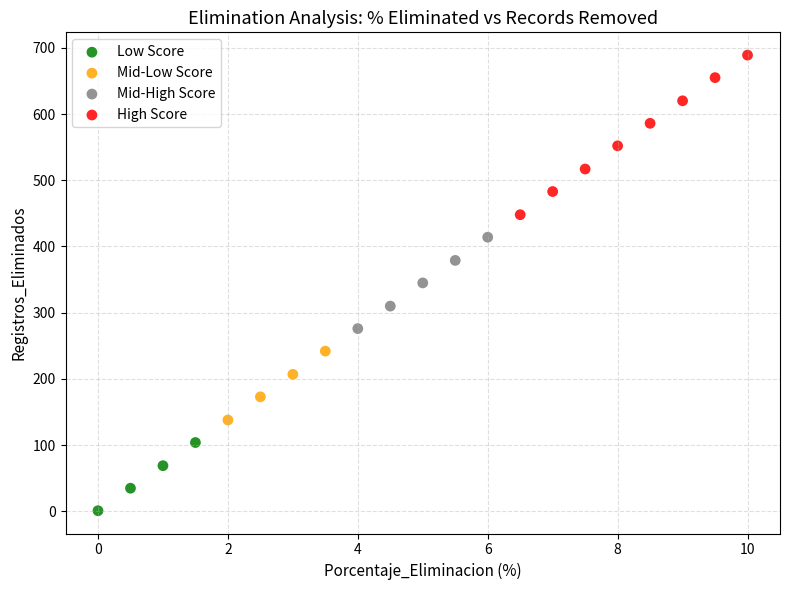

Which series has the widest spread of Y values?

High Score